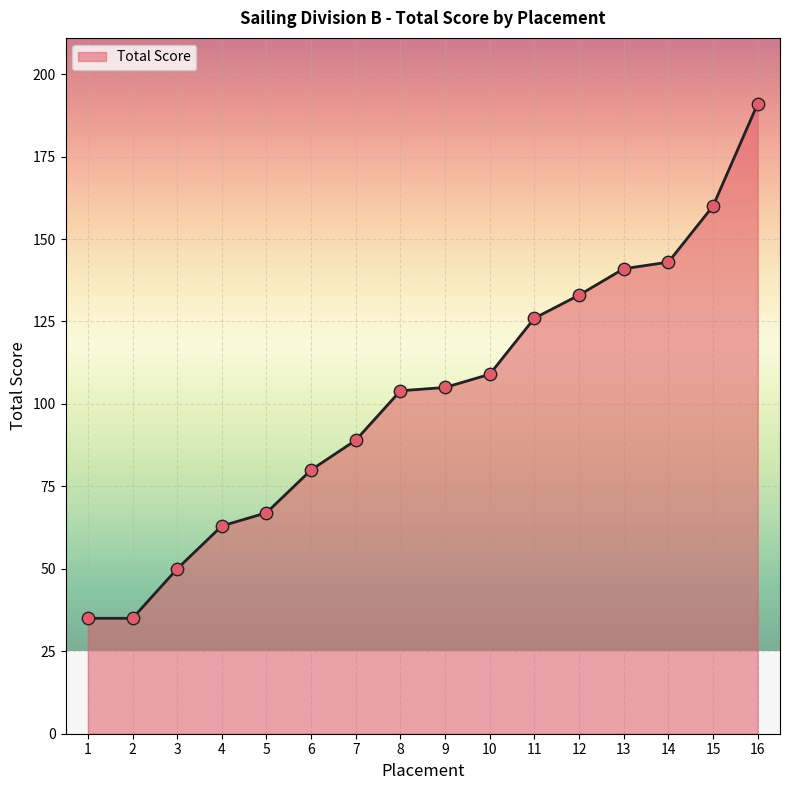

What is the change in value from 2 to 4?

+28